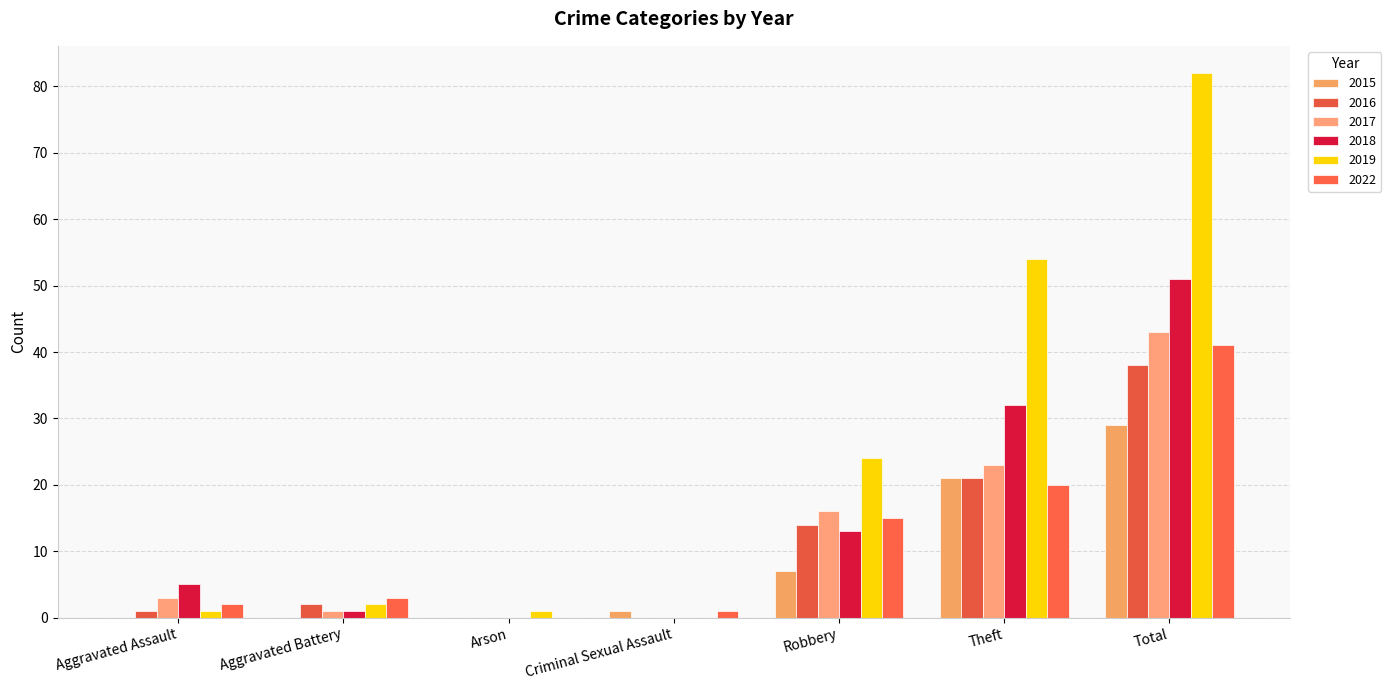

The value of 2015 at Theft is 32. True or false?

False